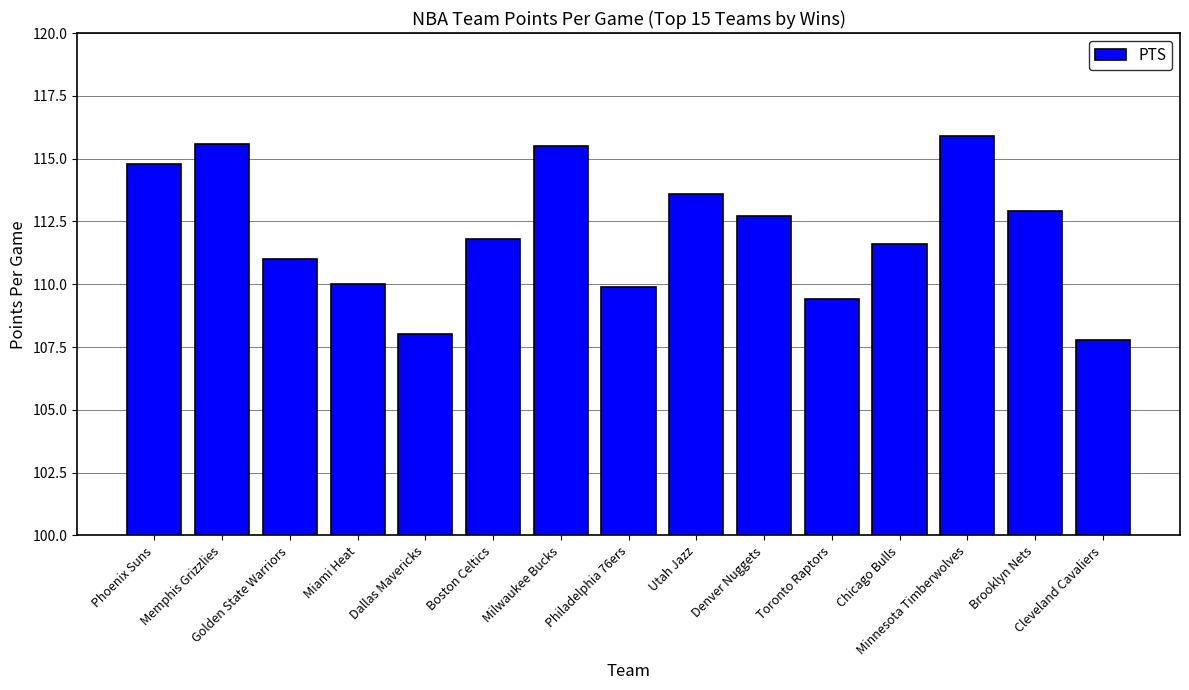

The chart shows a value of 115.5 at Milwaukee Bucks. True or false?

True